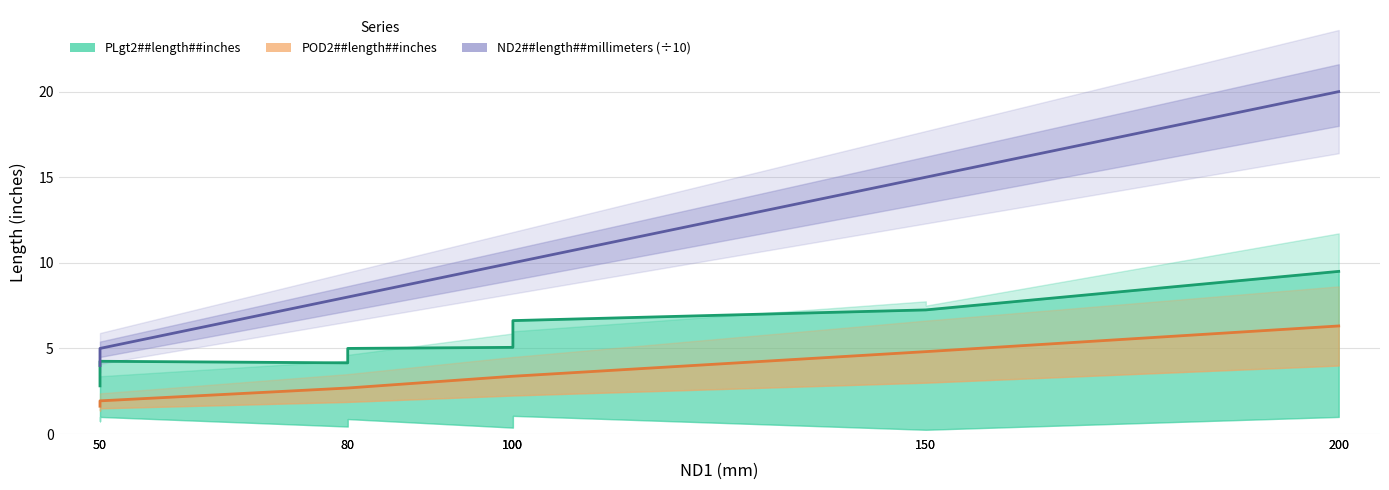

Reading right to left, what are all the values shown in this chart?

PLgt2##length##inches: 9.5	9.5	7.2	7.2	6.6	5.1	5.1	5.0	4.2	4.2	2.8
POD2##length##inches: 6.3	6.3	4.8	4.8	3.4	3.4	3.4	2.7	2.7	1.9	1.6
ND2##length##millimeters (÷10): 20.0	20.0	15.0	15.0	10.0	10.0	10.0	8.0	8.0	5.0	4.0